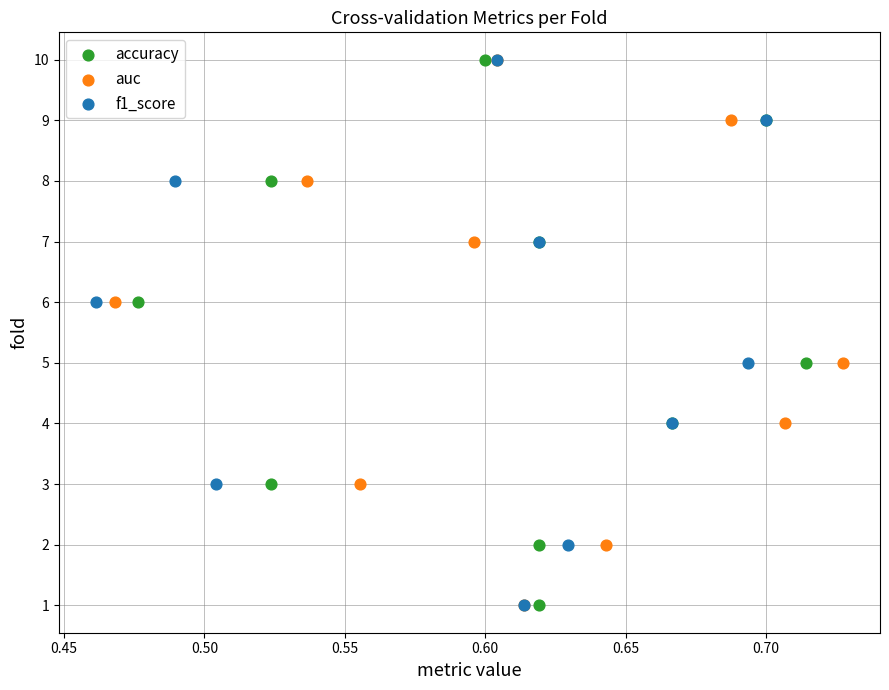

What are all the series names shown in the legend?

accuracy, auc, f1_score